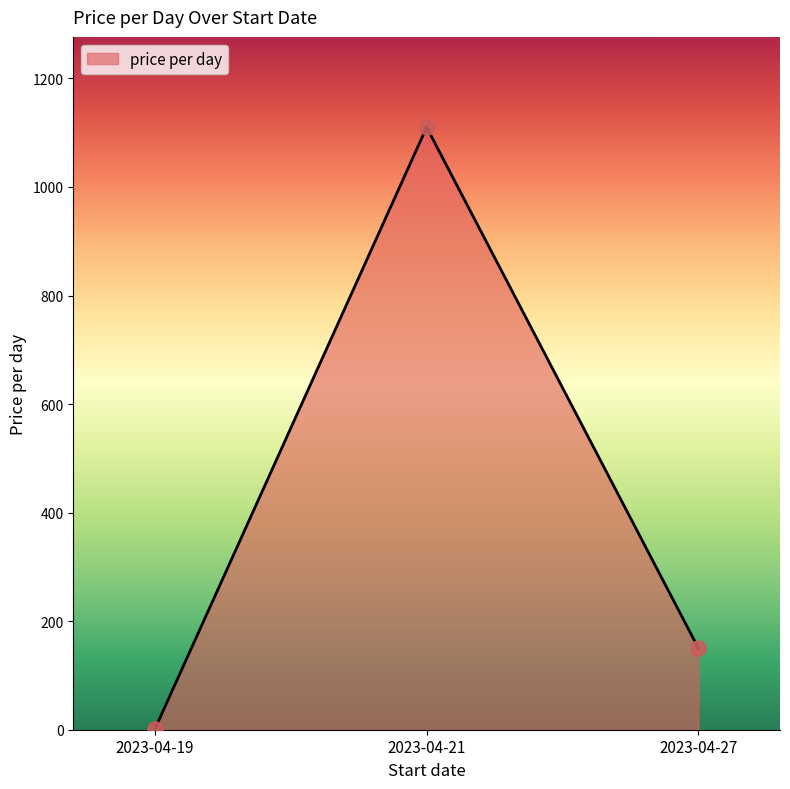

Which has a higher value, 2023-04-19 or 2023-04-21?

2023-04-21